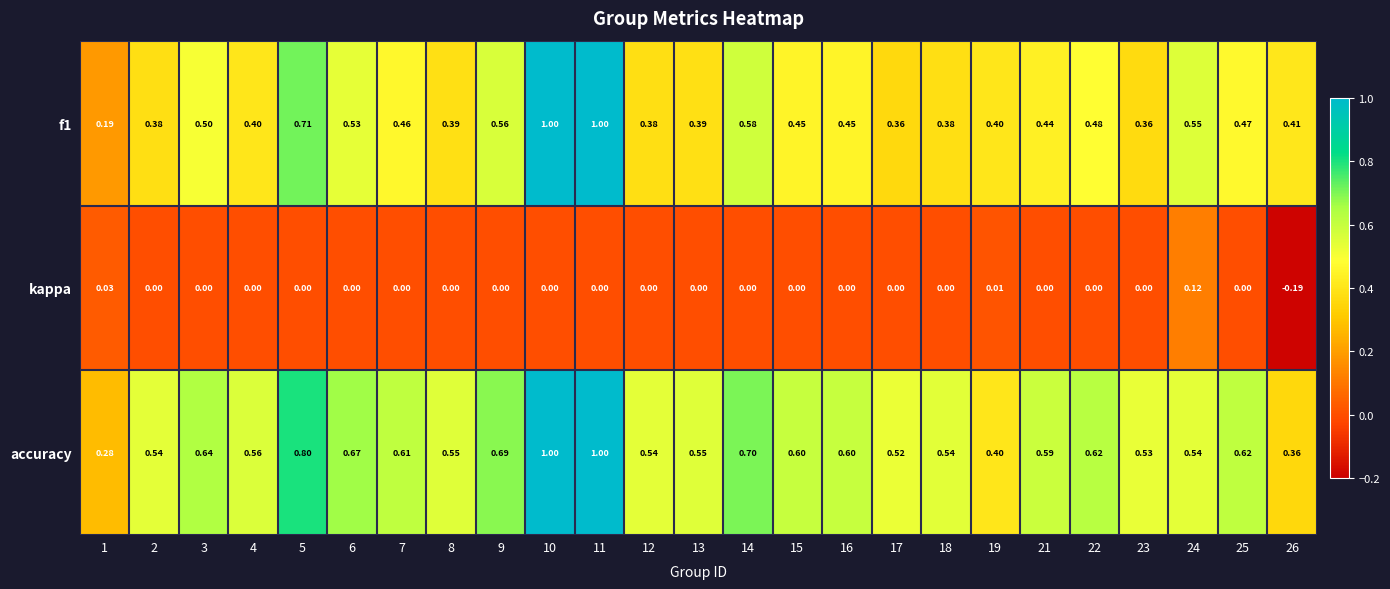

Which series has the largest total across all categories?

accuracy